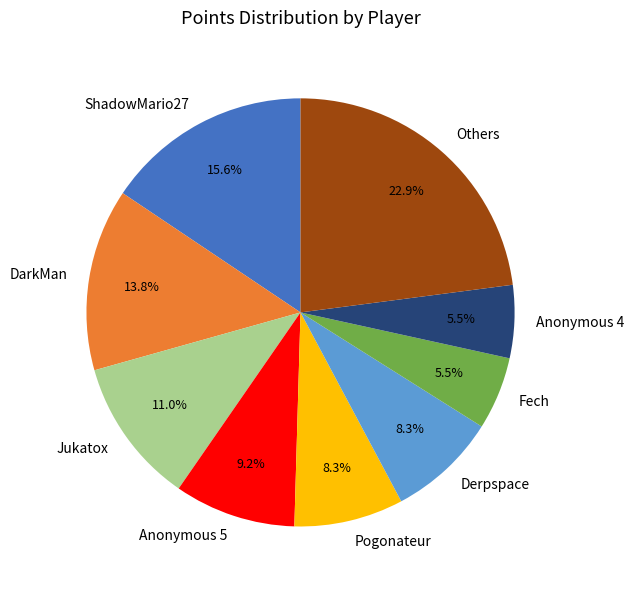

Which category has the biggest portion of the pie?

Others